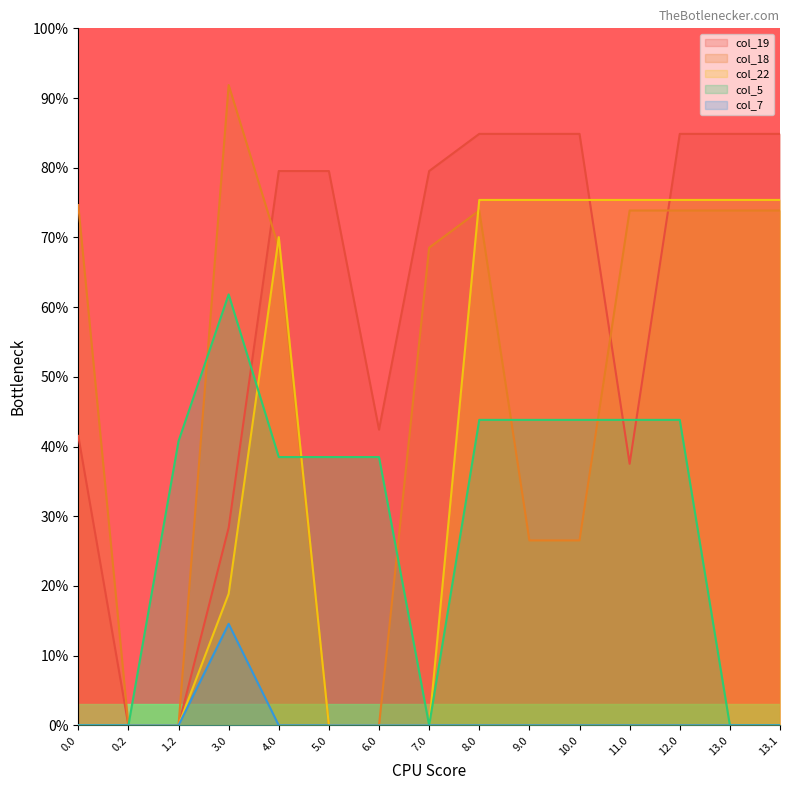

Does the chart display data point markers on the line(s)?

No